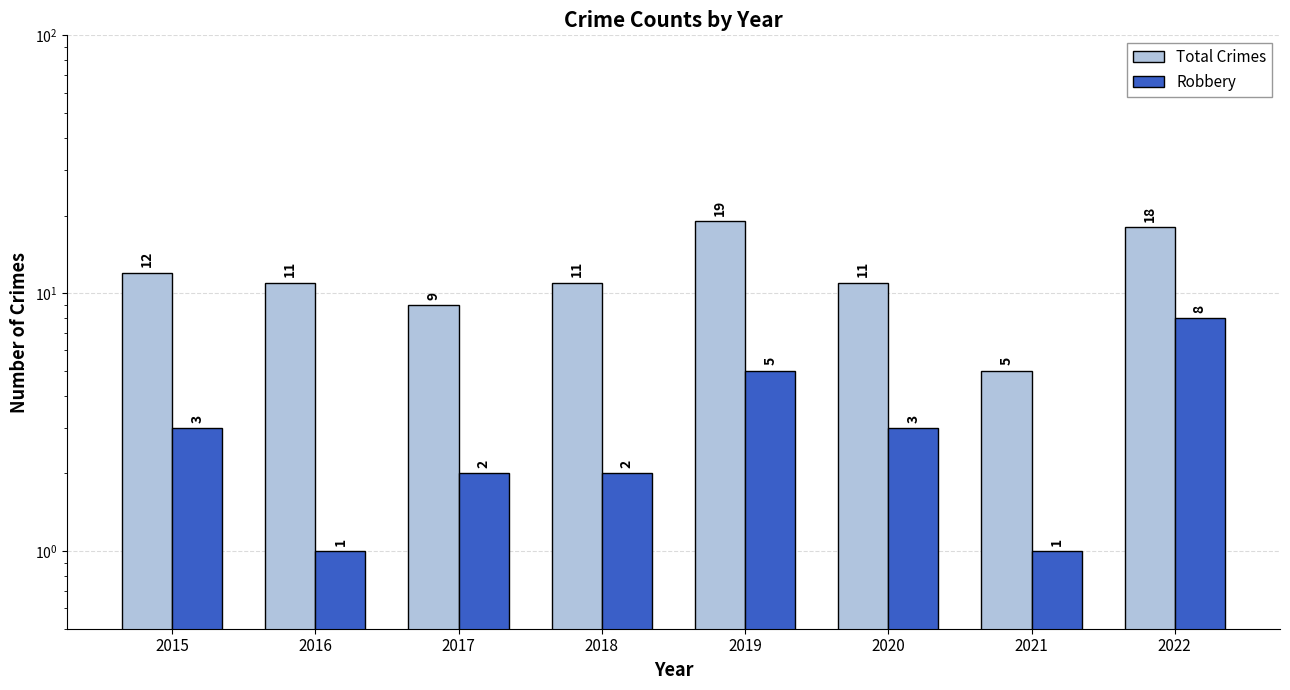

What is the sum of the Total Crimes values at 2019 and 2018?

30